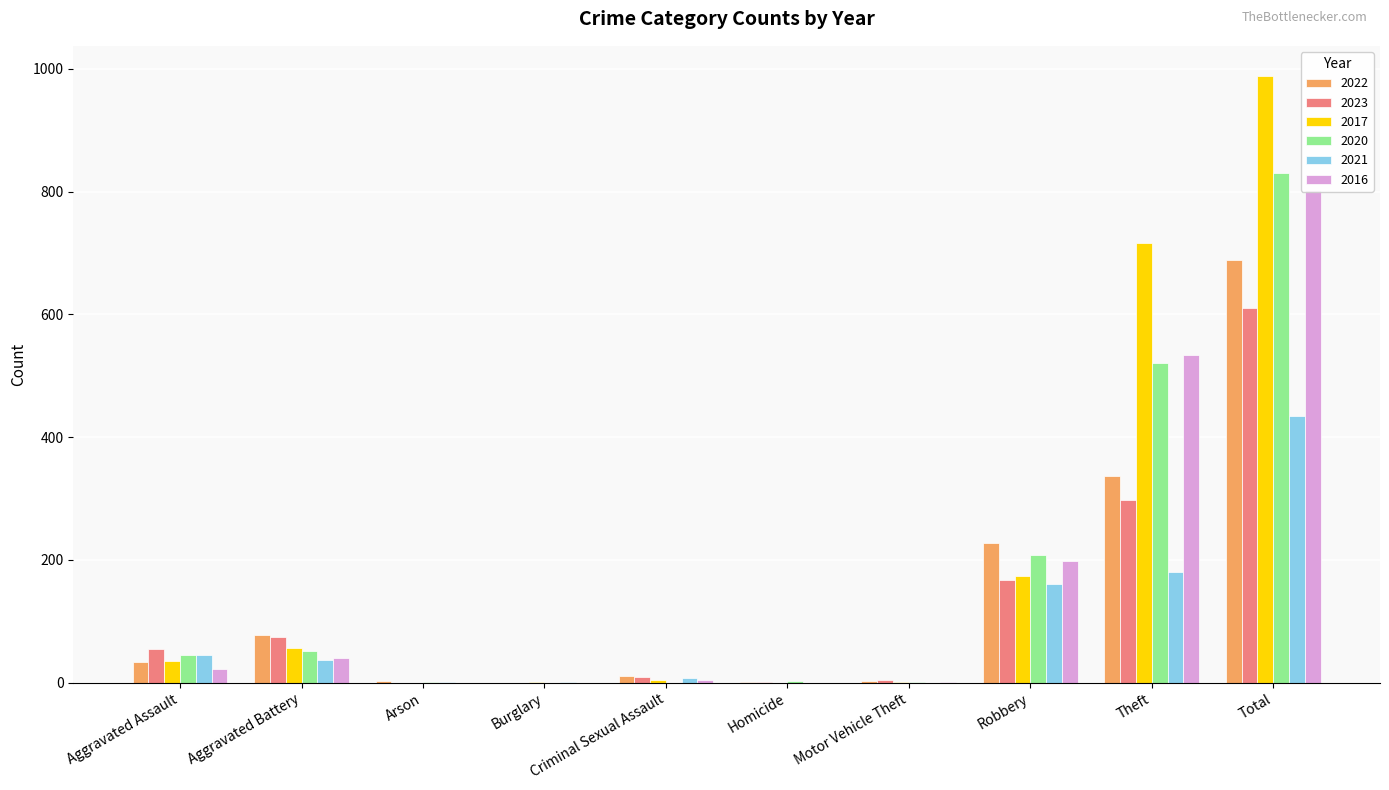

Is the value of 2020 at Homicide greater than the value of 2016 at Homicide?

Yes